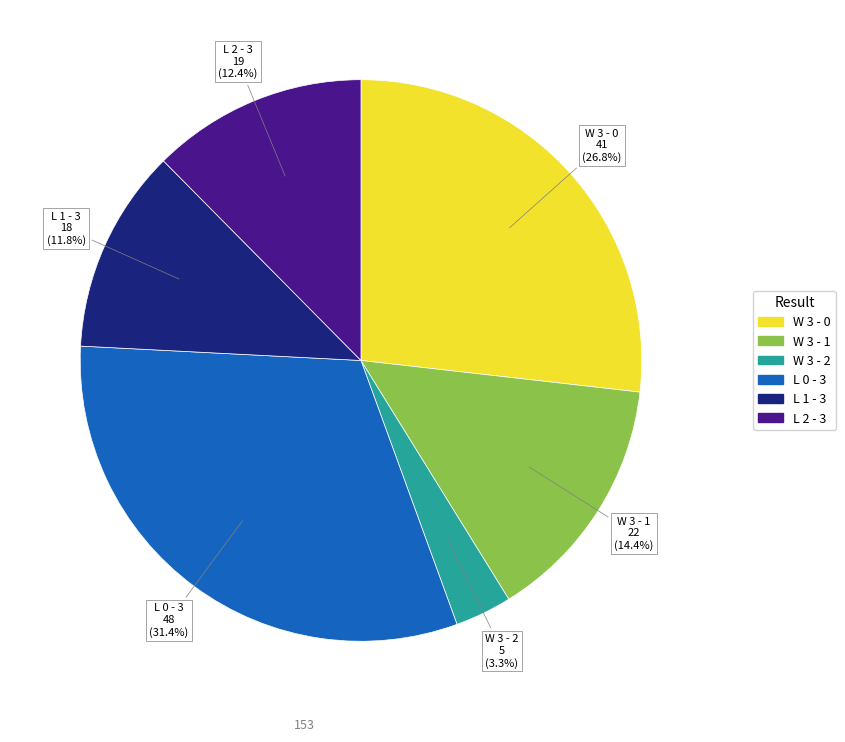

What percentage is NOT represented by W 3 - 1?

85.6%